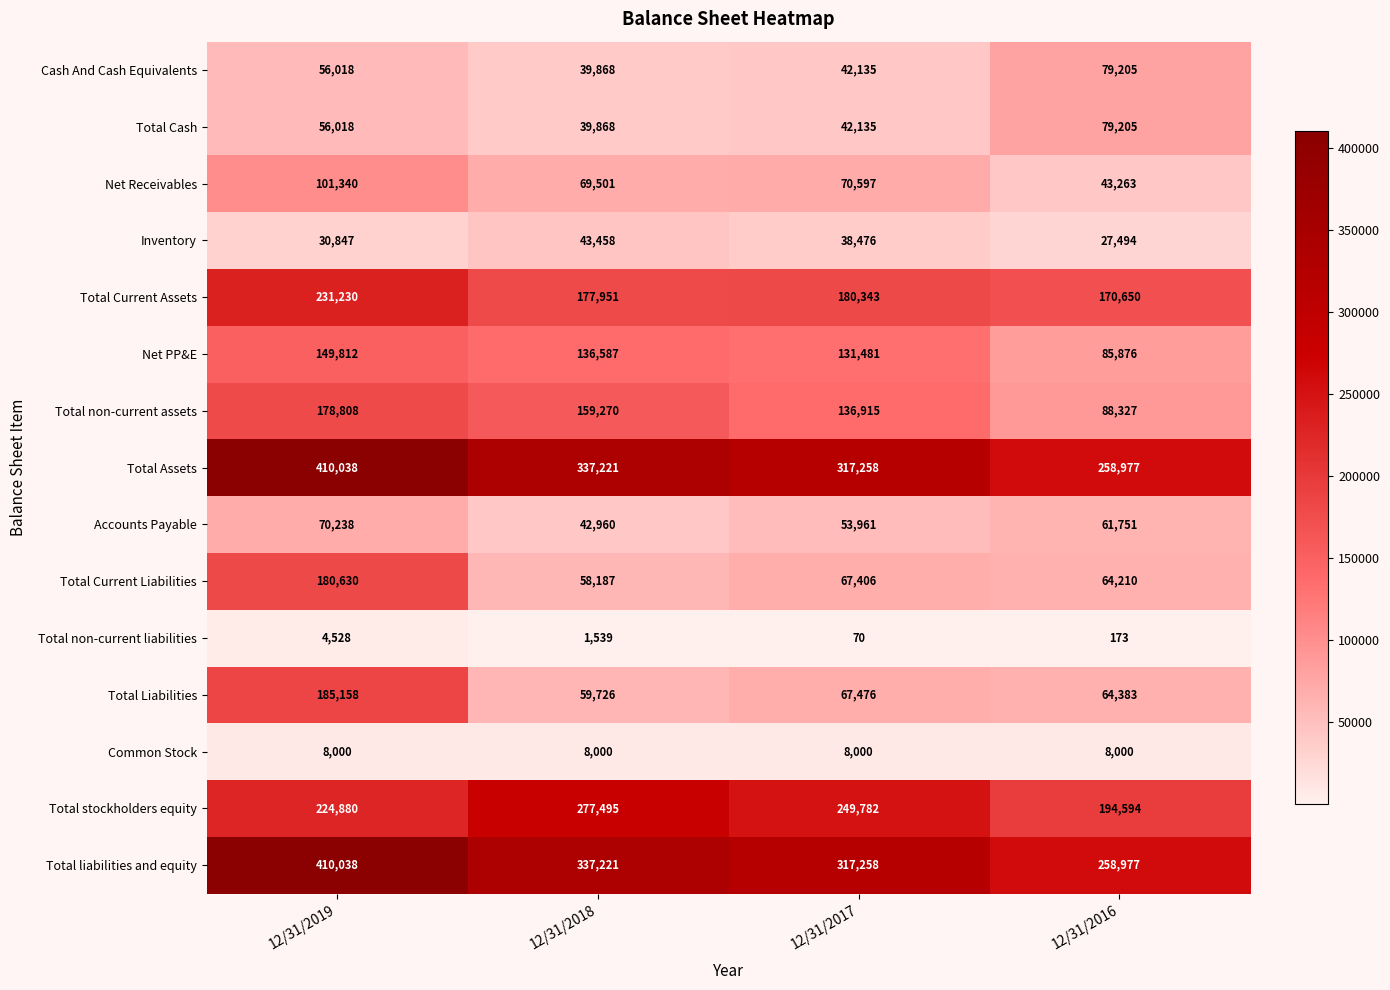

What is the highest value of the Accounts Payable series?

70238